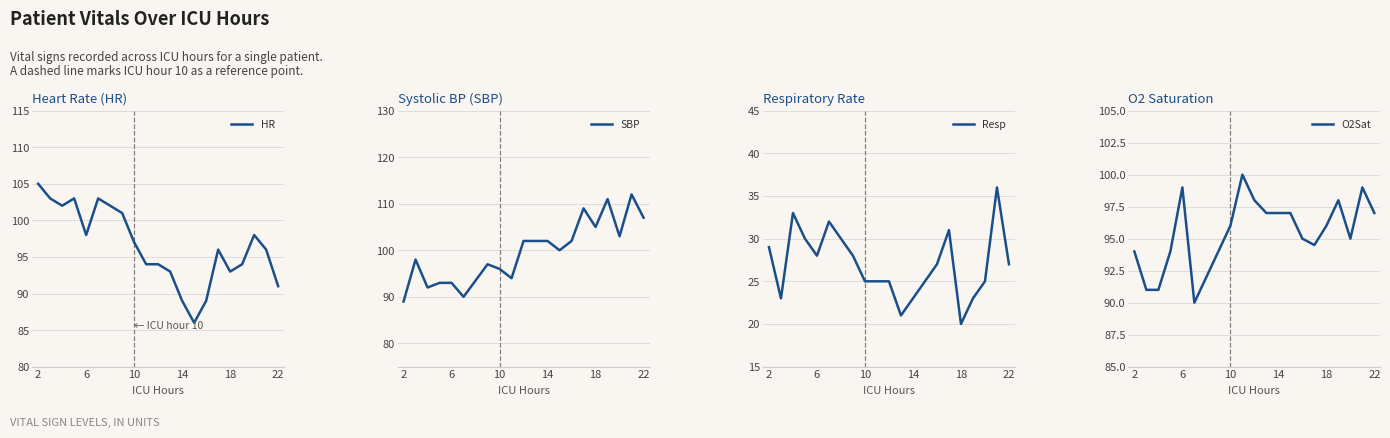

The value of O2Sat at 14 is 34.6. True or false?

False